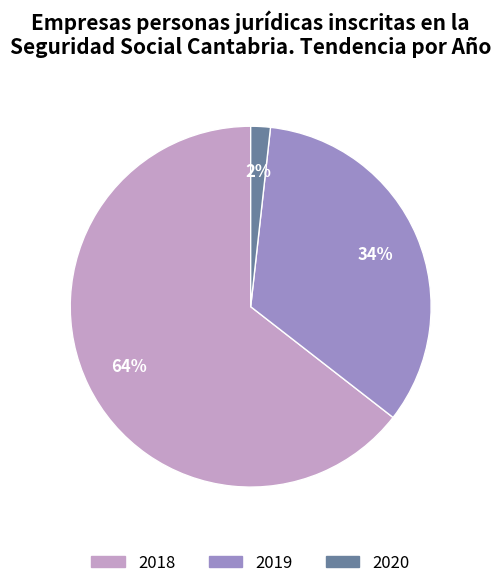

Is there any slice that represents more than half of the pie?

Yes